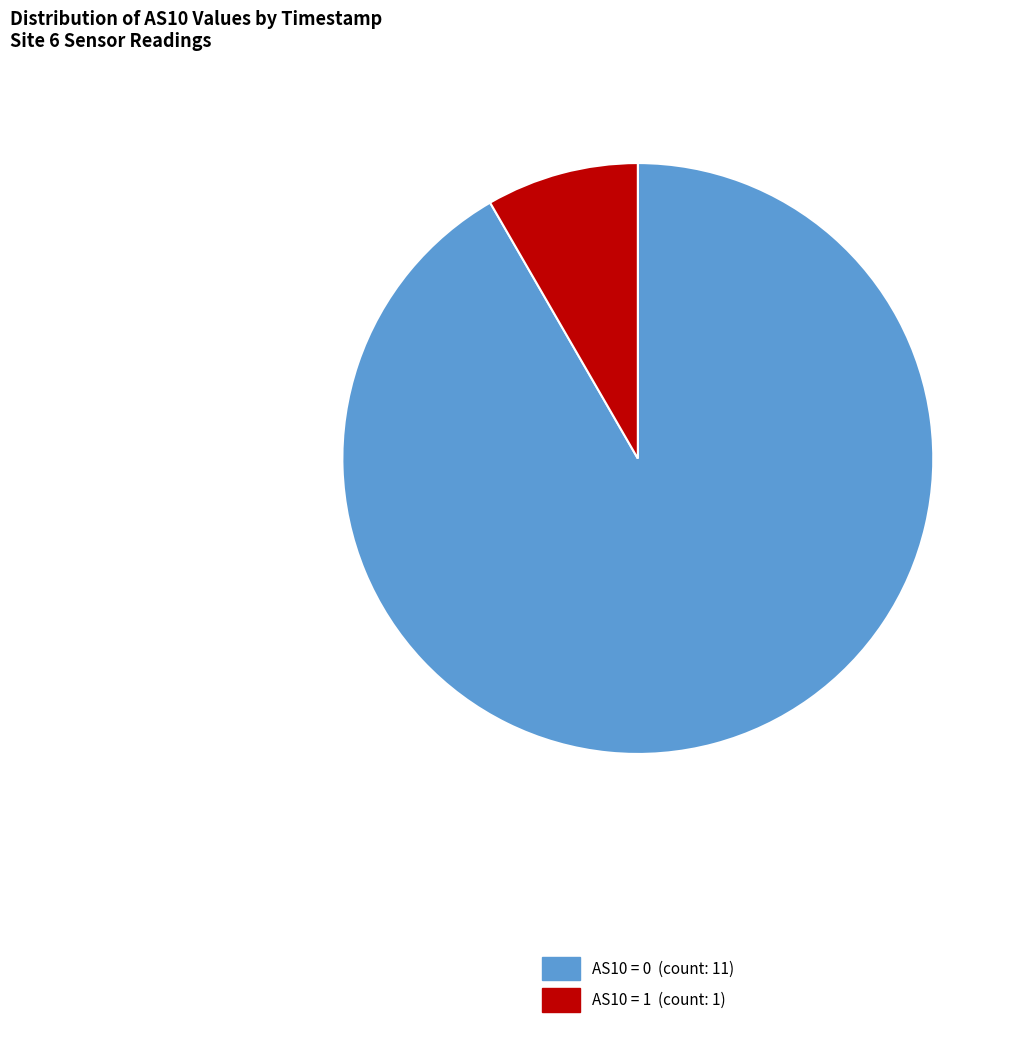

How many slices are in this pie chart?

2